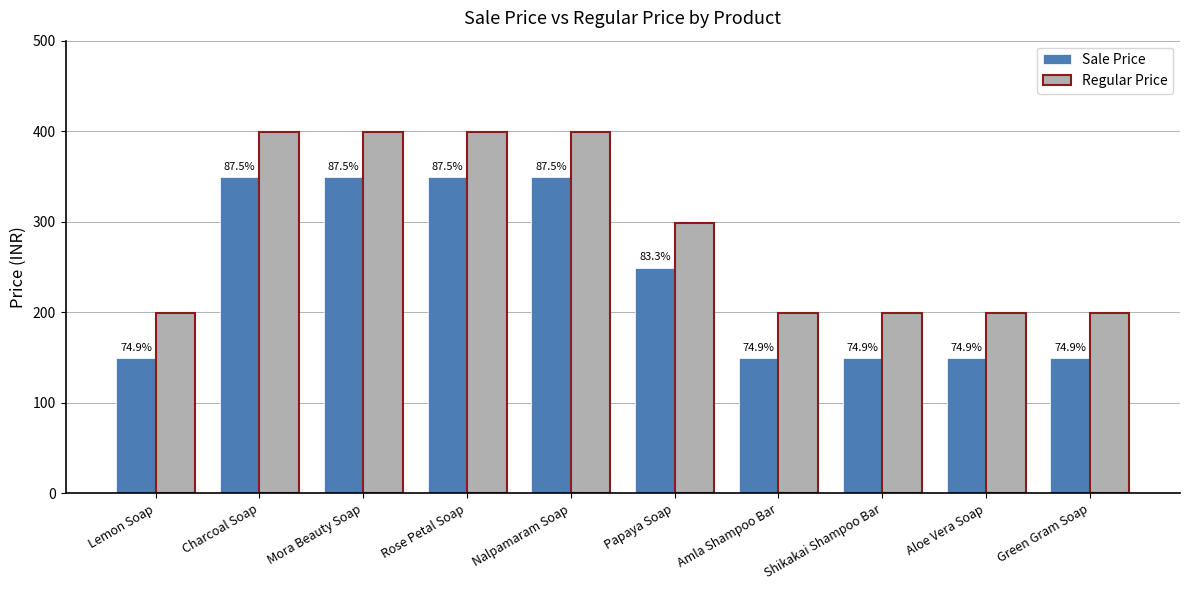

At how many categories does at least one series exceed 153?

10